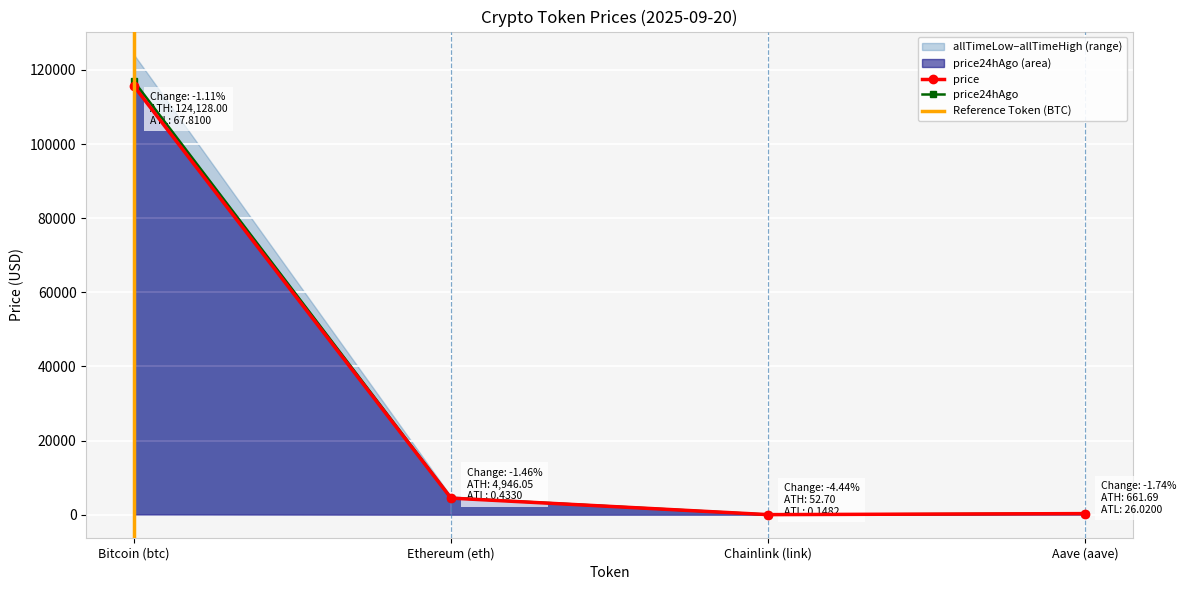

Rank the series by their maximum value, from lowest to highest.

price, price24hAgo